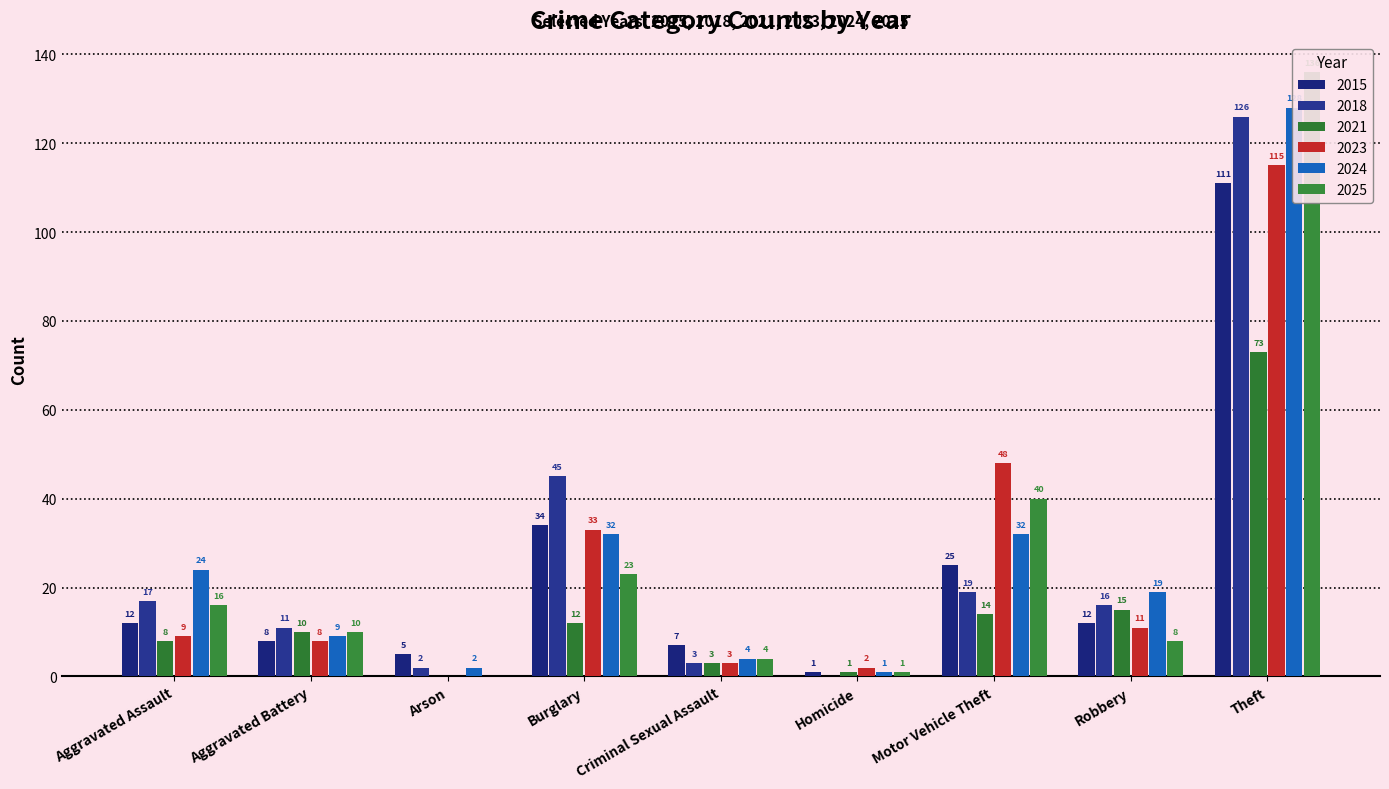

At which category is the sum across all series the highest?

Theft